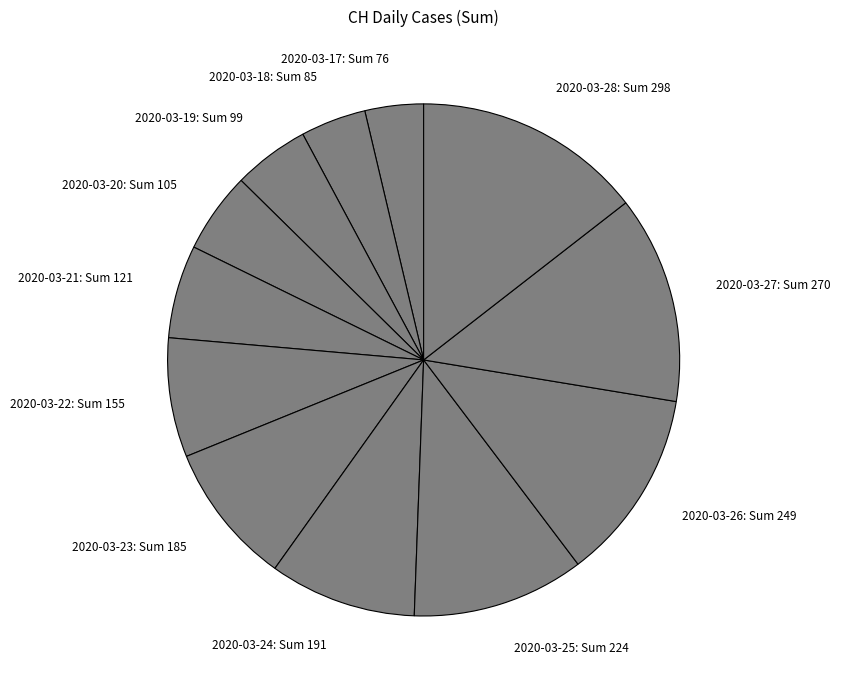

Is 2020-03-17 the majority of the pie?

No